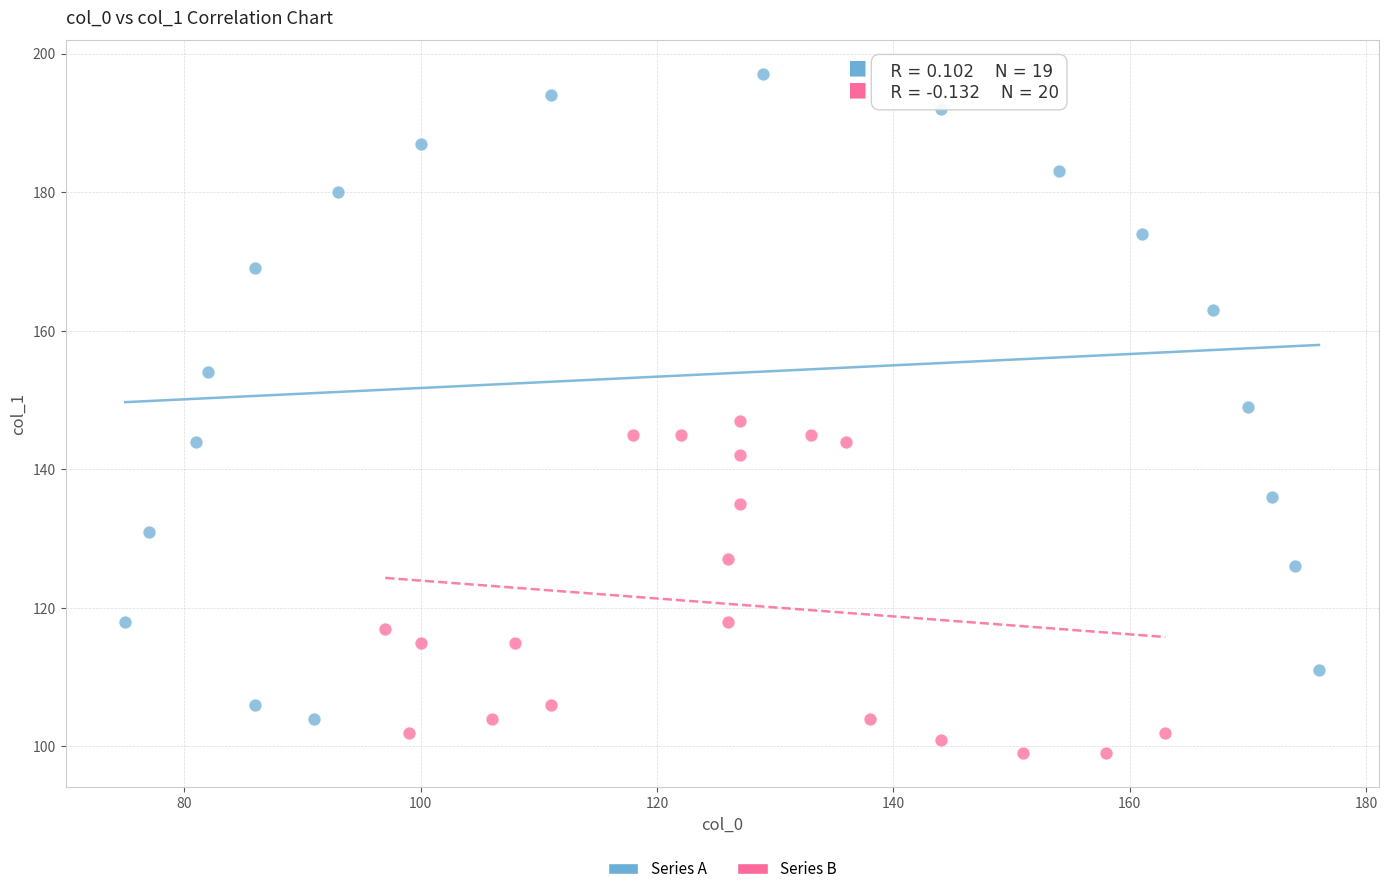

Which series reaches the maximum Y coordinate?

Series A